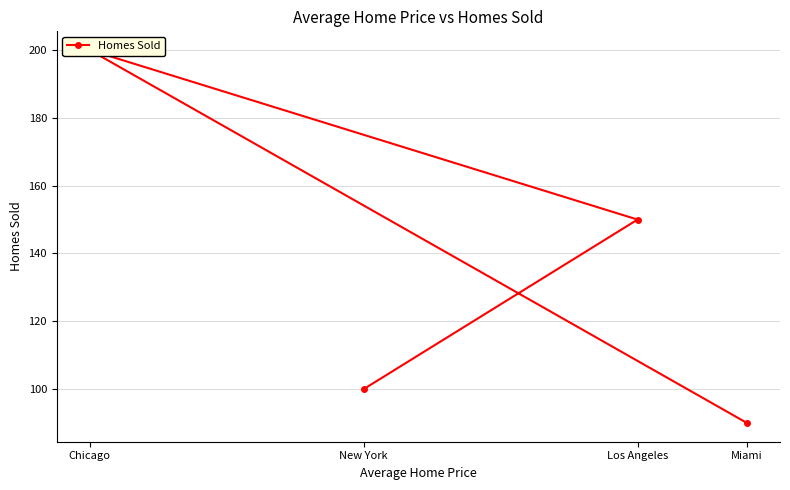

Is this an area chart (filled region under the line)?

No